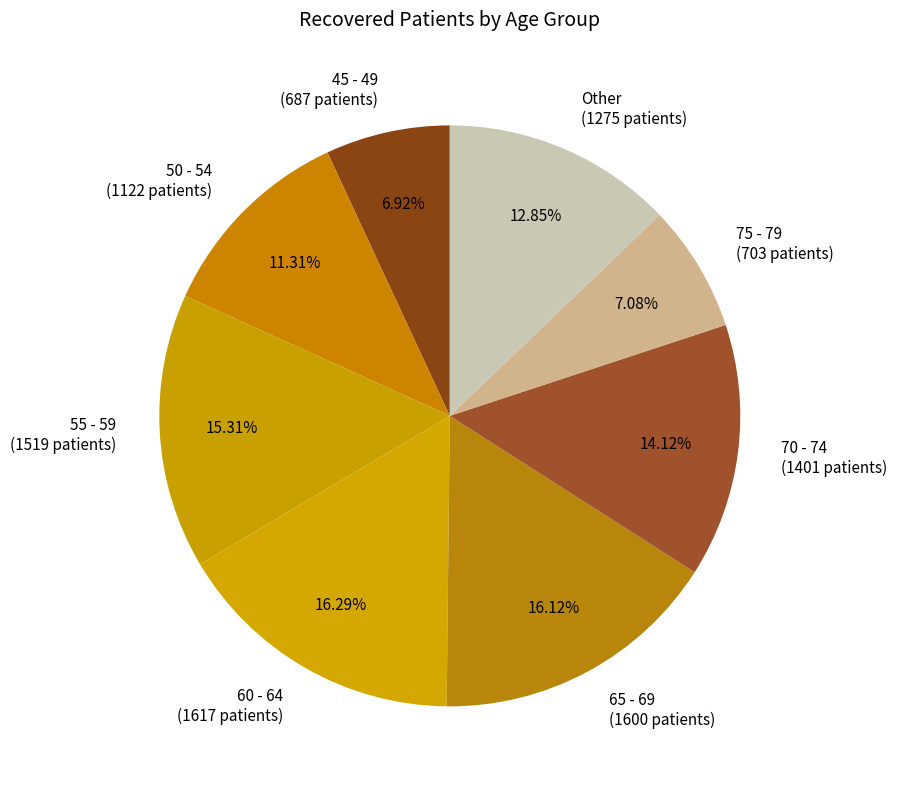

To the nearest percent, what portion does Other represent?

13%